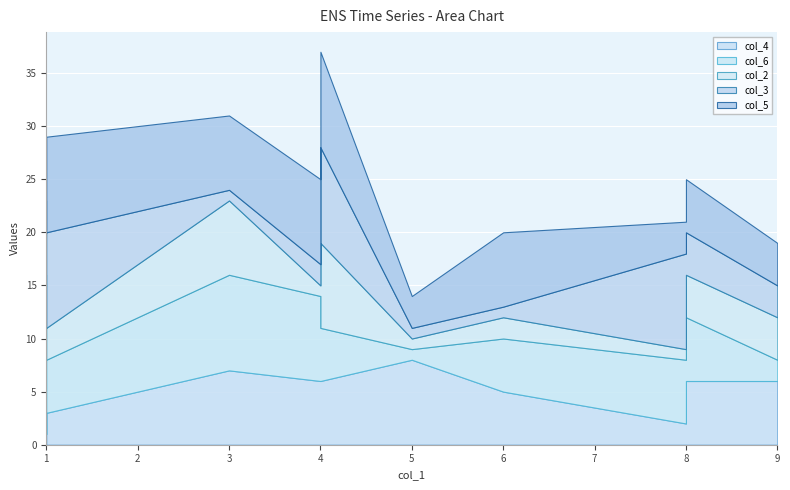

How many lines are shown in the chart?

5